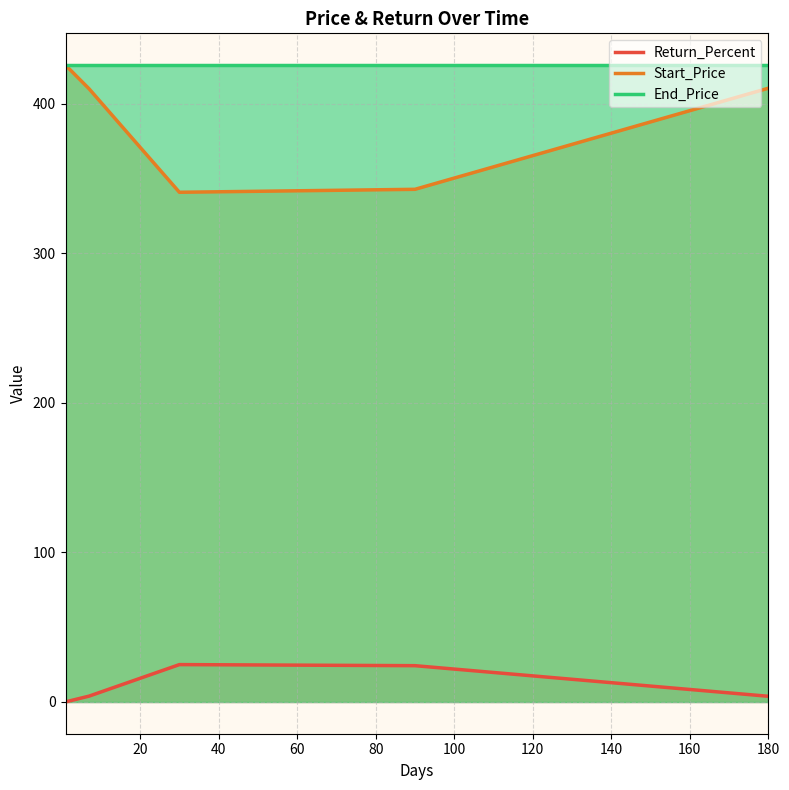

Which series has the largest total across all categories?

End_Price